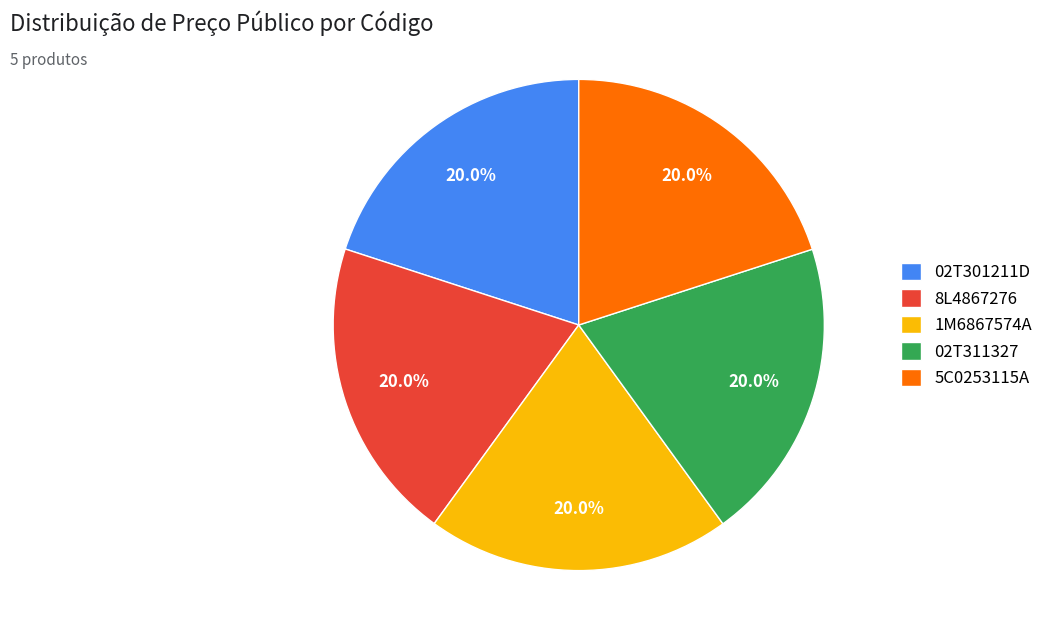

What is the ratio of the value at 02T301211D to the value at 8L4867276?

1.0